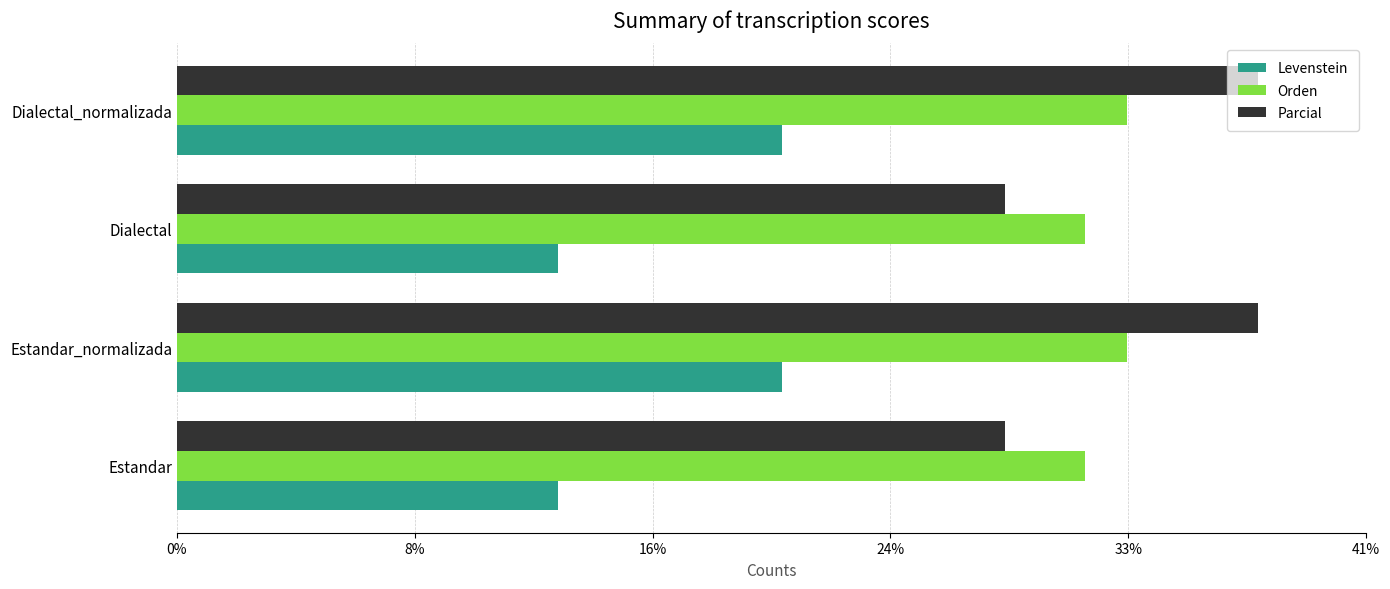

What is the maximum value for Orden?

32.6